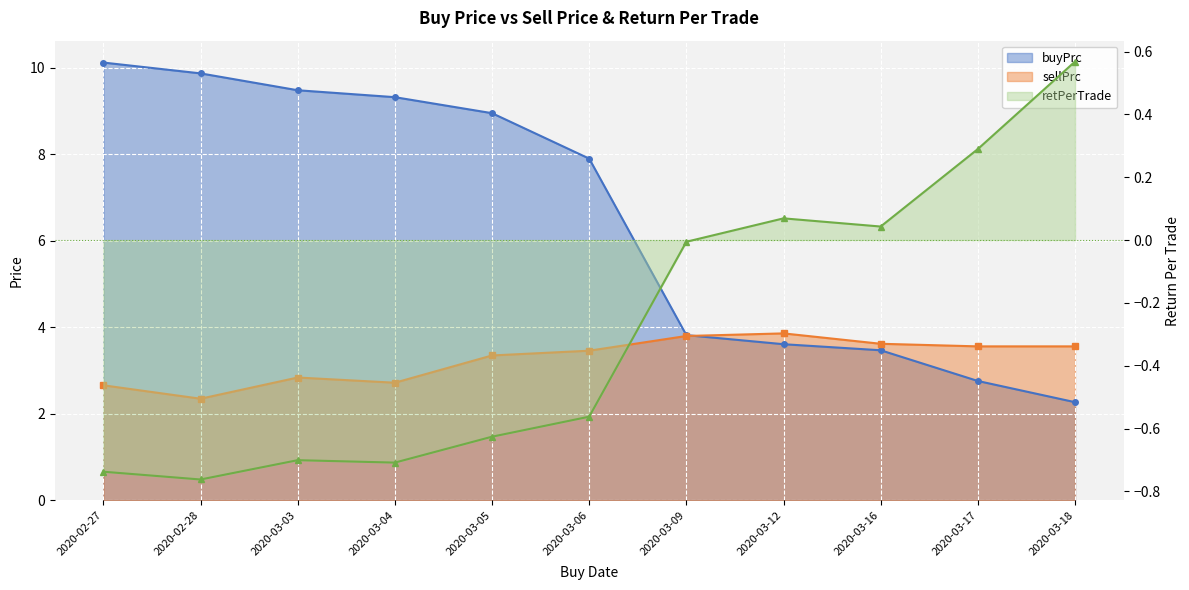

True or false: sellPrc has a value of 1.4 at 2020-03-05.

False